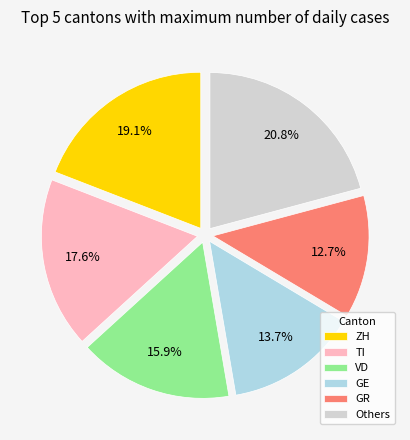

Count the number of slices in the pie.

6